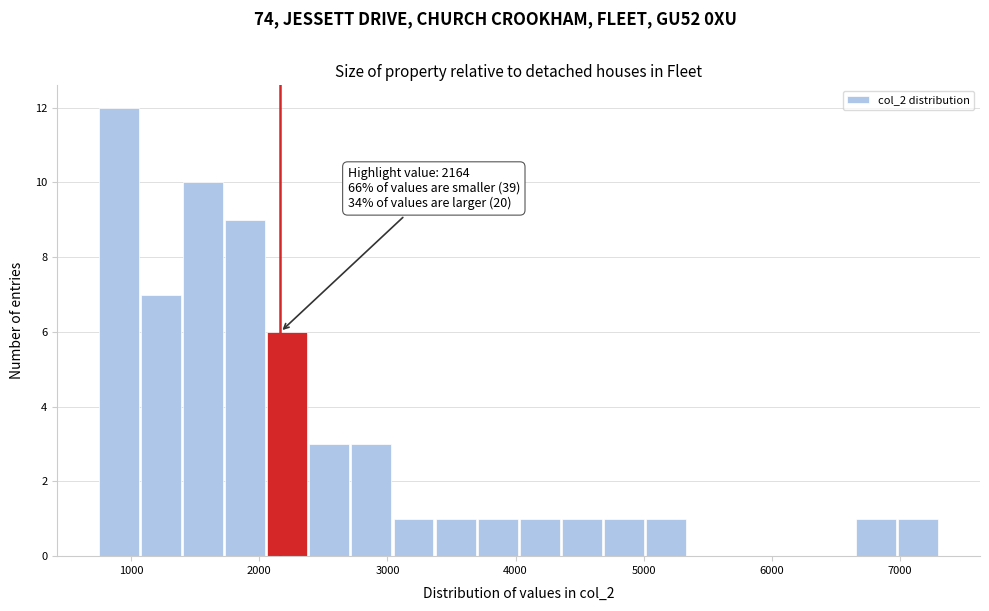

Around what value on the x-axis is the tallest bar? Give the approximate position of its centre, as read against the axis.

900